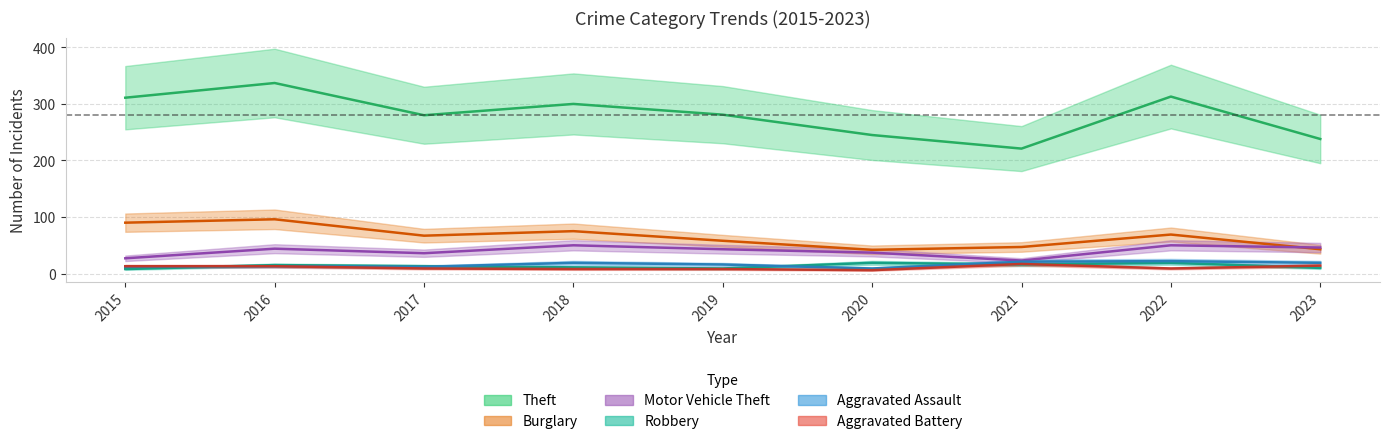

At which category is the sum across all series the highest?

2016